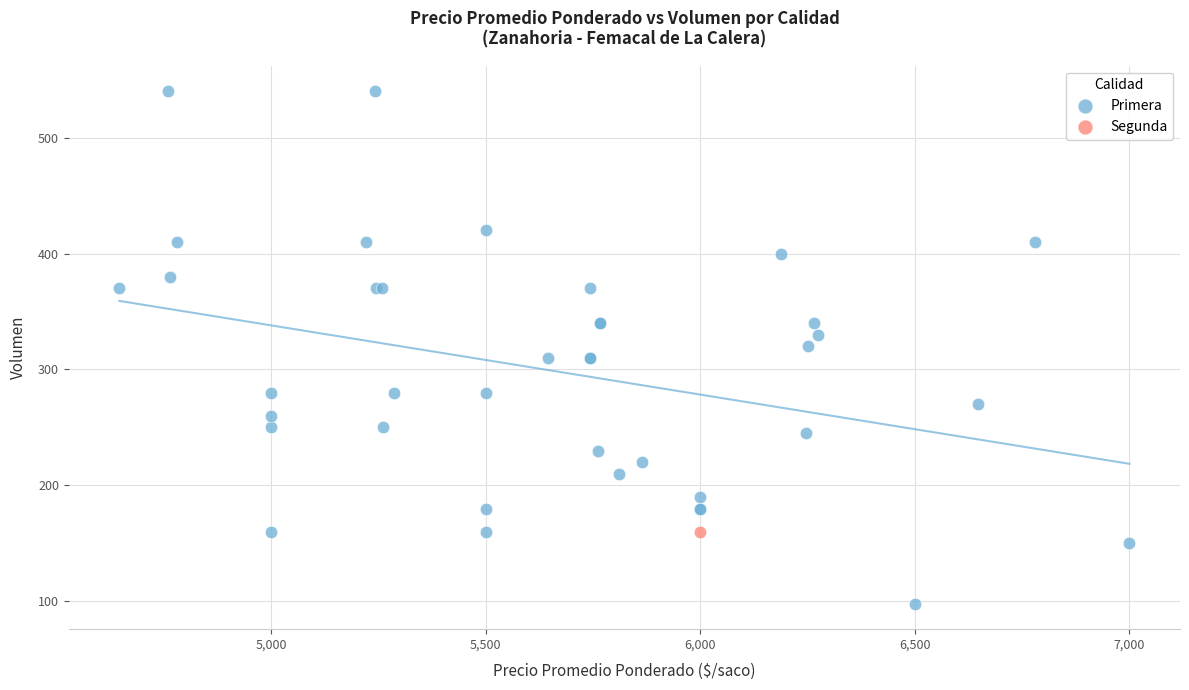

What are all the series names shown in the legend?

Primera, Segunda